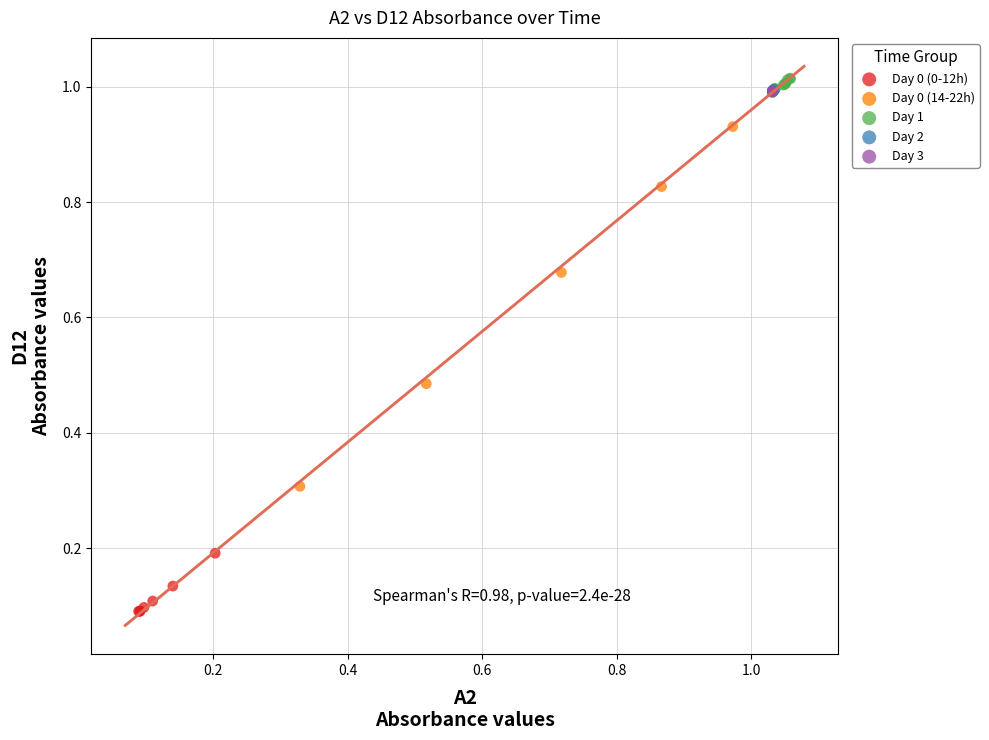

Which series has the largest Y range (max minus min)?

Day 0 (14-22h)